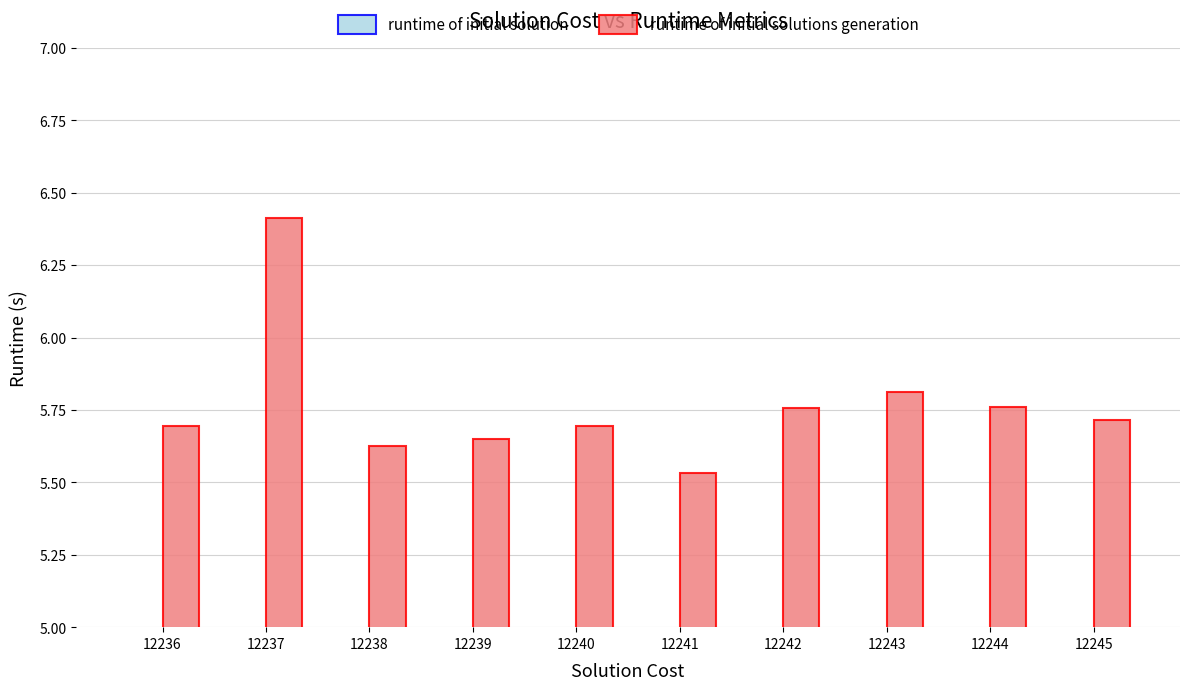

Which has a higher value, 12245 or 12237?

12237